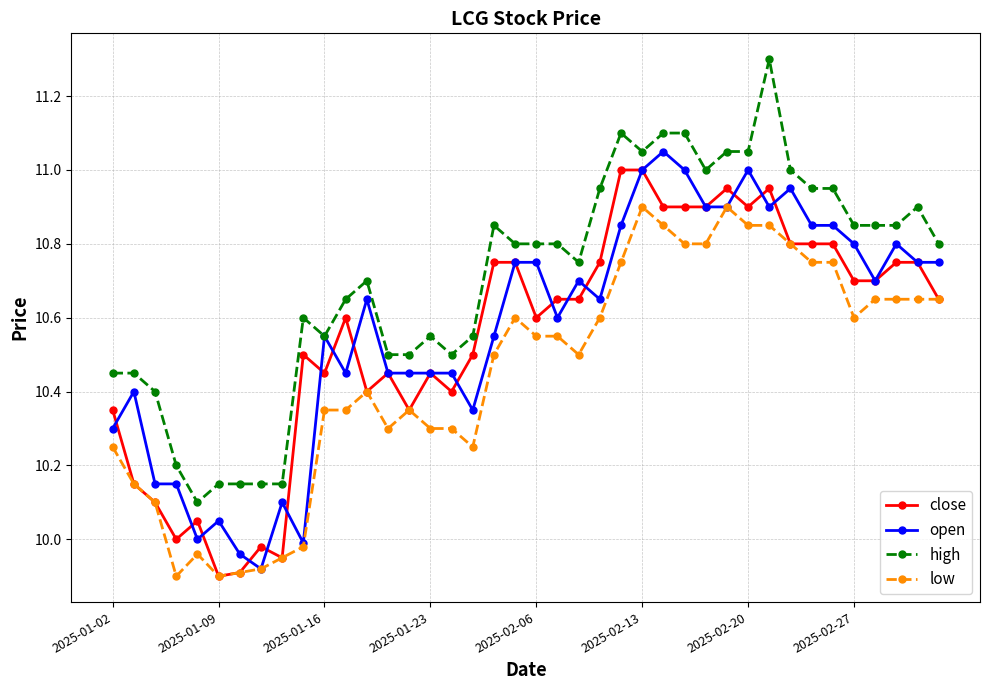

True or false: low and high cross at least once.

False